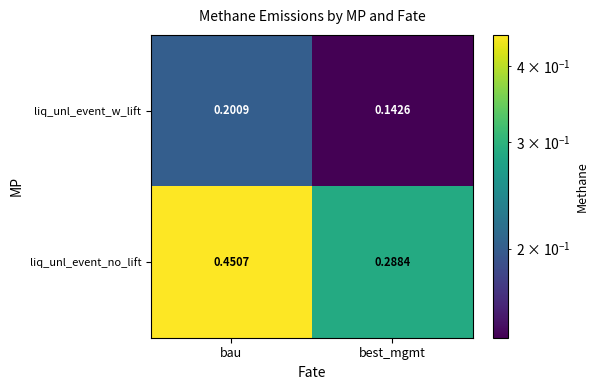

Which series has the largest total across all categories?

liq_unl_event_no_lift